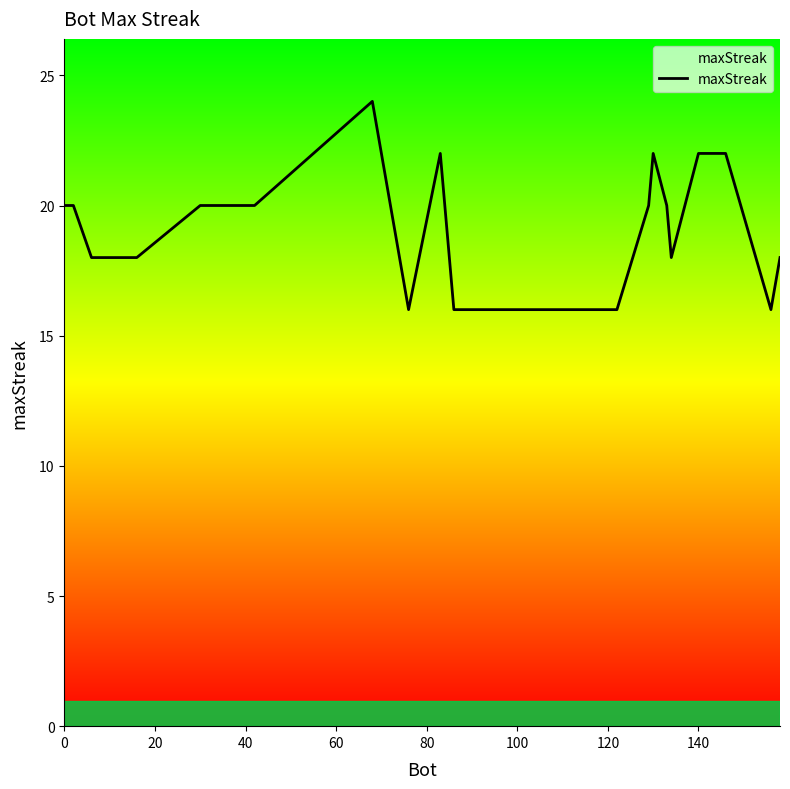

What is the maximum value shown in the chart?

24